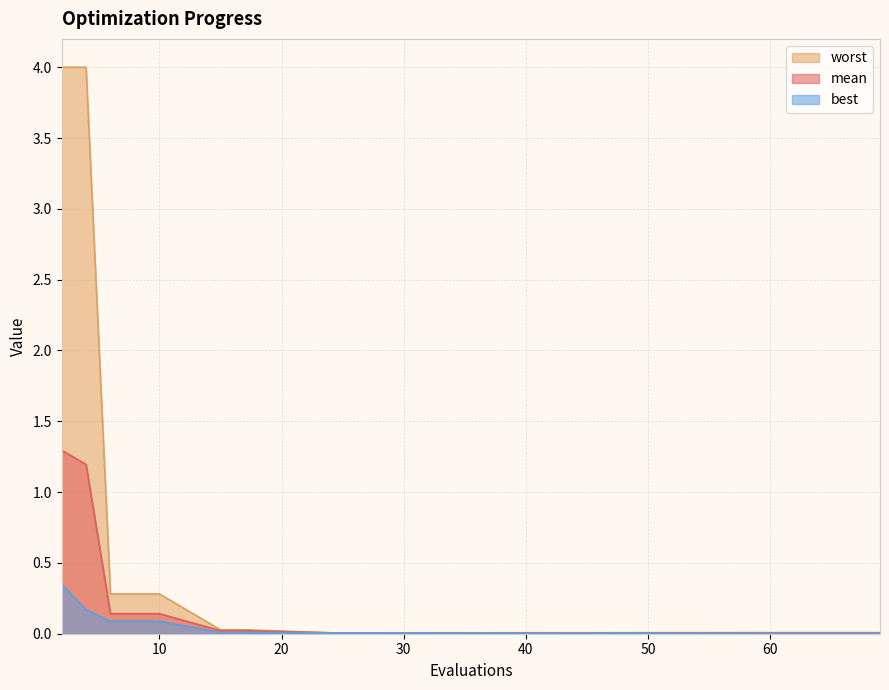

What is the difference between the best values at 28 and 4?

0.2